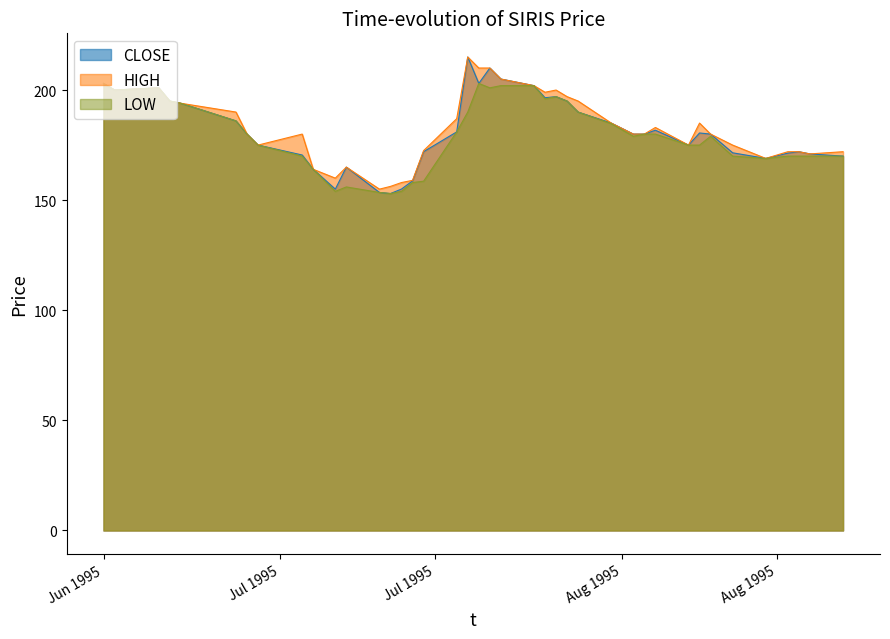

True or false: CLOSE and HIGH cross at least once.

False